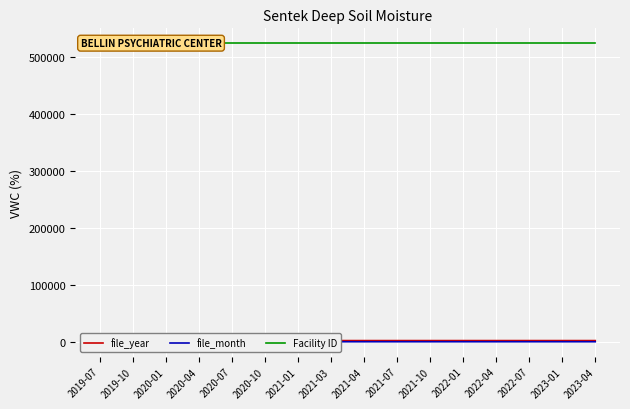

Is it true that file_month equals 7 at 2020-07?

True